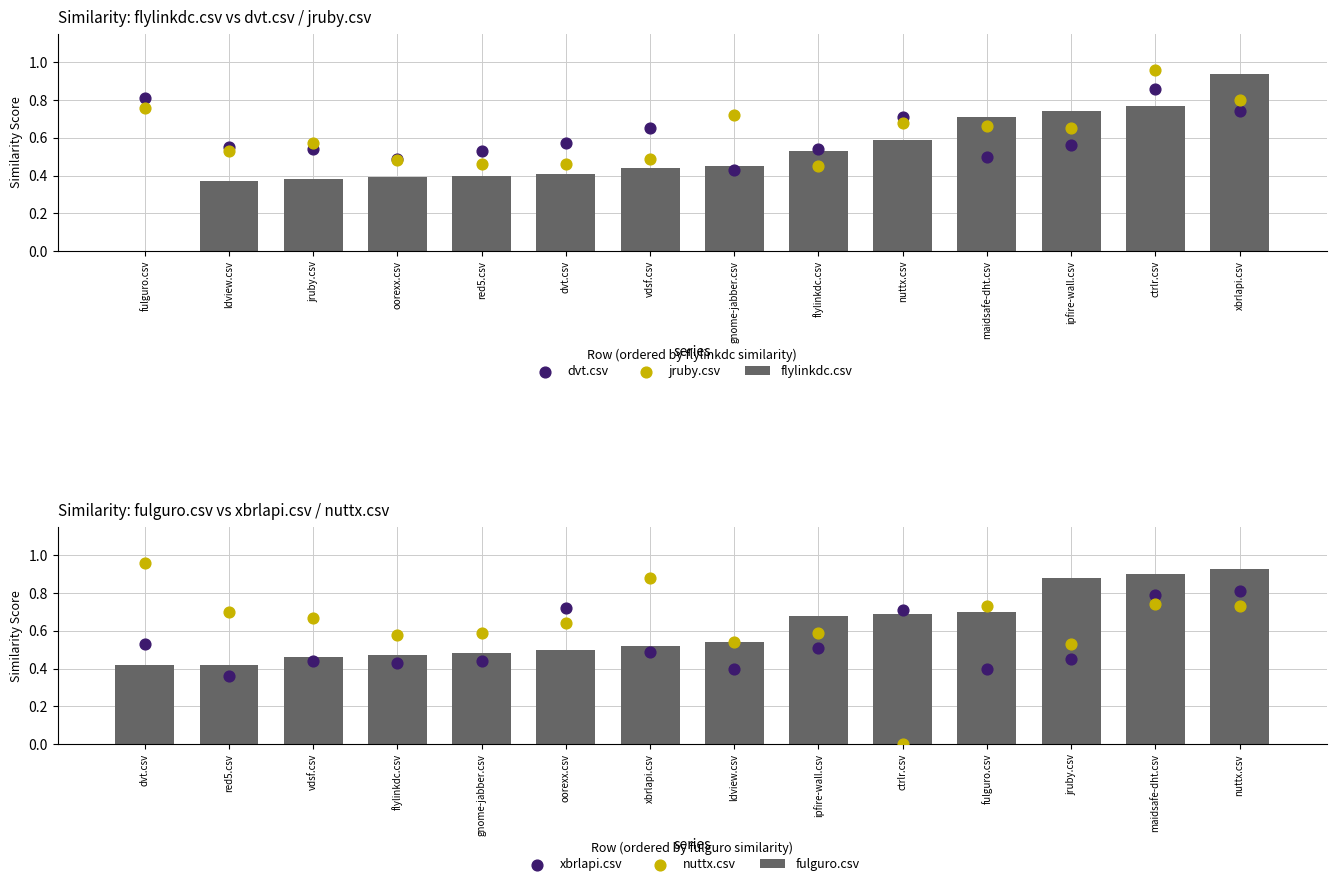

Which series contains the lowest Y value?

flylinkdc.csv